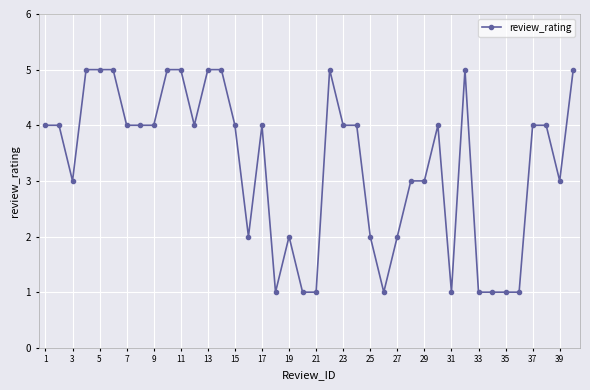

What is the value of the 25th point from the left?

2